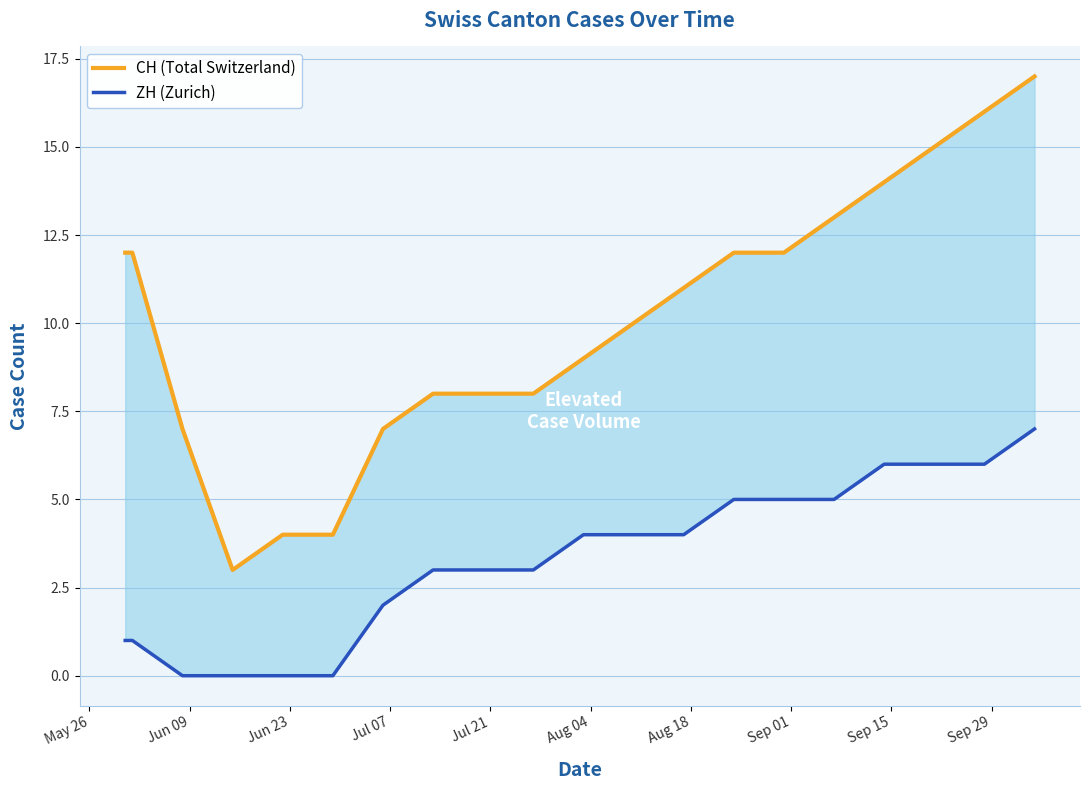

List the series in order of their peak value, highest first.

CH (Total Switzerland), ZH (Zurich)